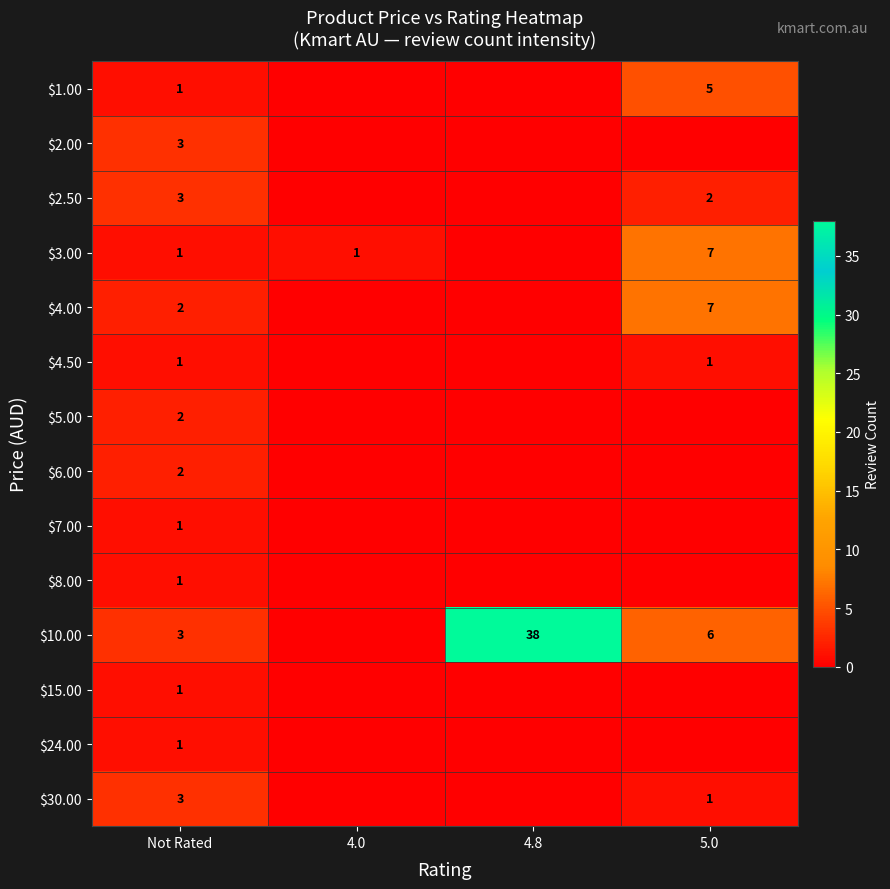

What is the sum of the $1.00 values at Not Rated and 5.0?

6